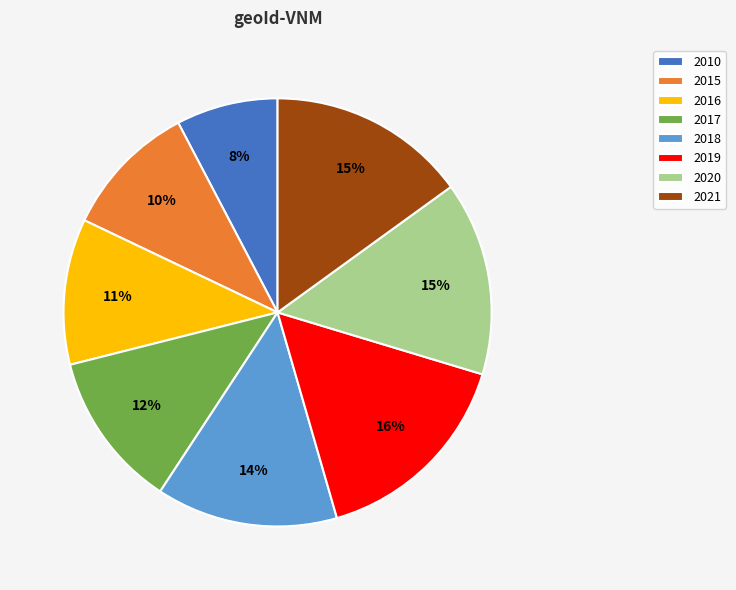

Which category has the biggest portion of the pie?

2019